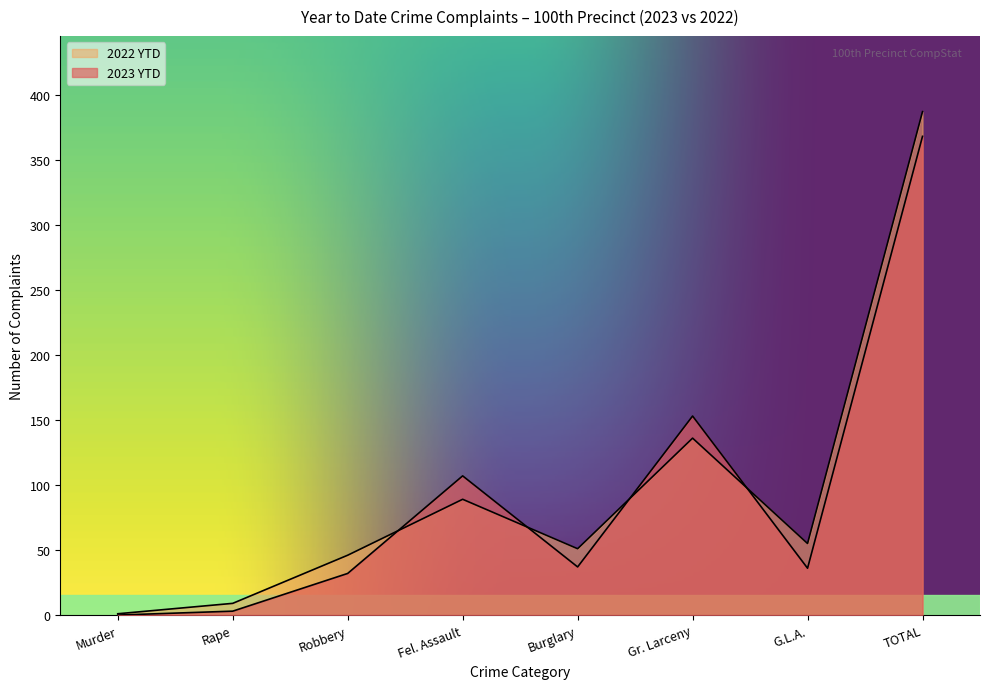

How many interior local valleys does the 2022 YTD series have?

2